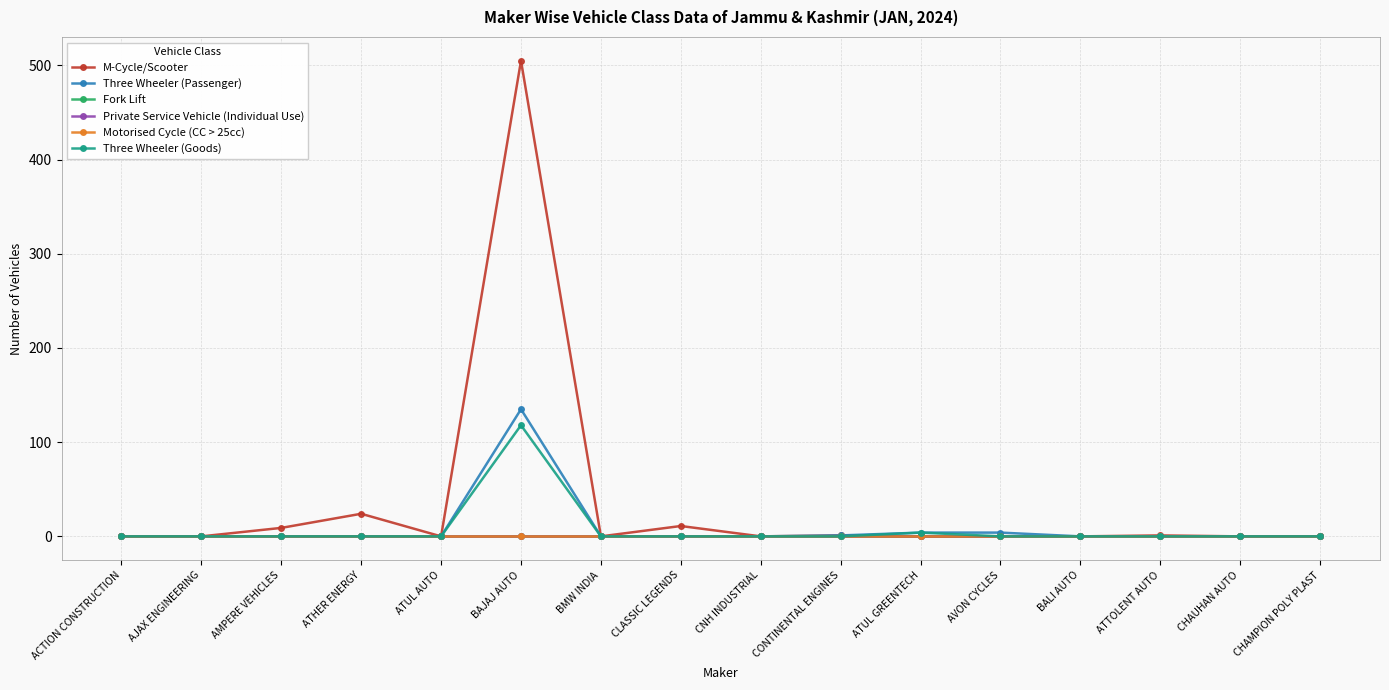

Which has a higher value, BMW INDIA or AJAX ENGINEERING?

BMW INDIA